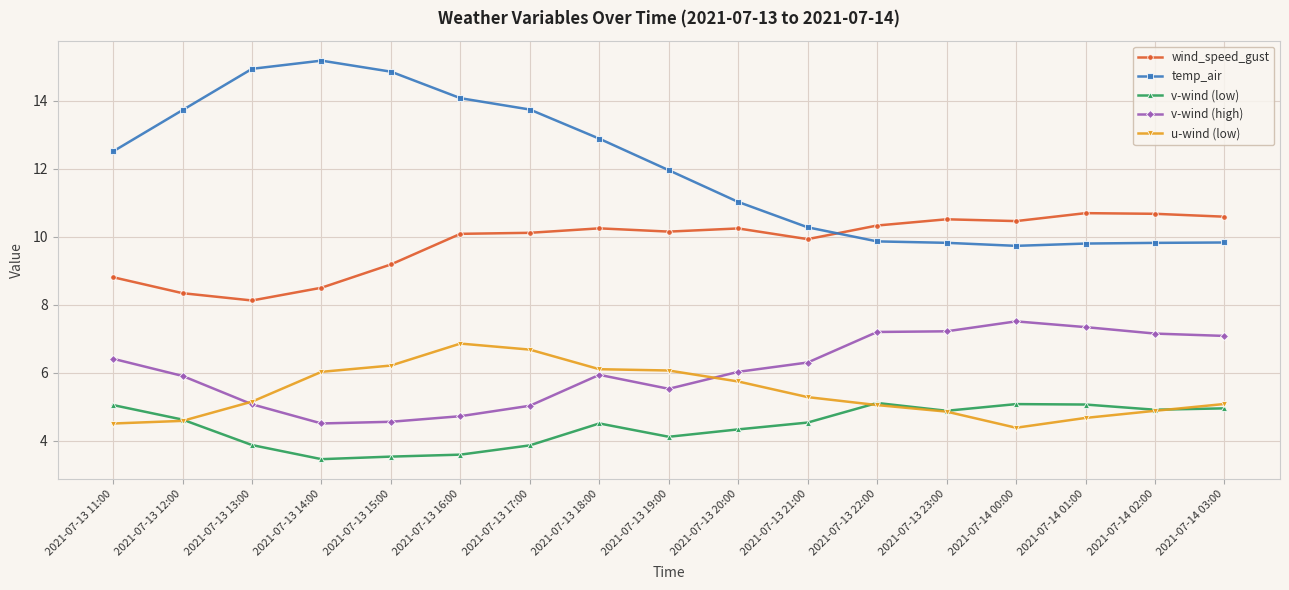

How many lines are shown in the chart?

5